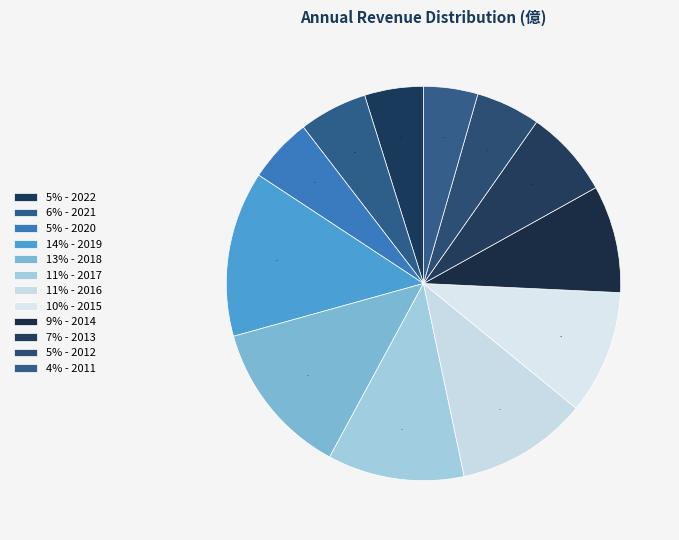

How many slices are in this pie chart?

12